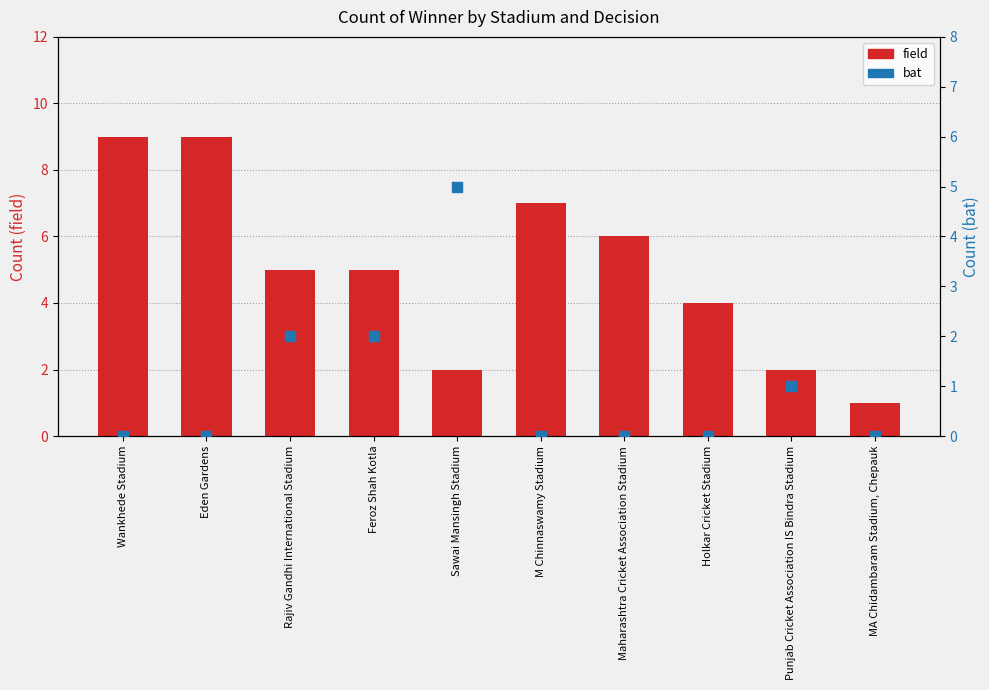

What is the total value across all series at Wankhede Stadium?

9